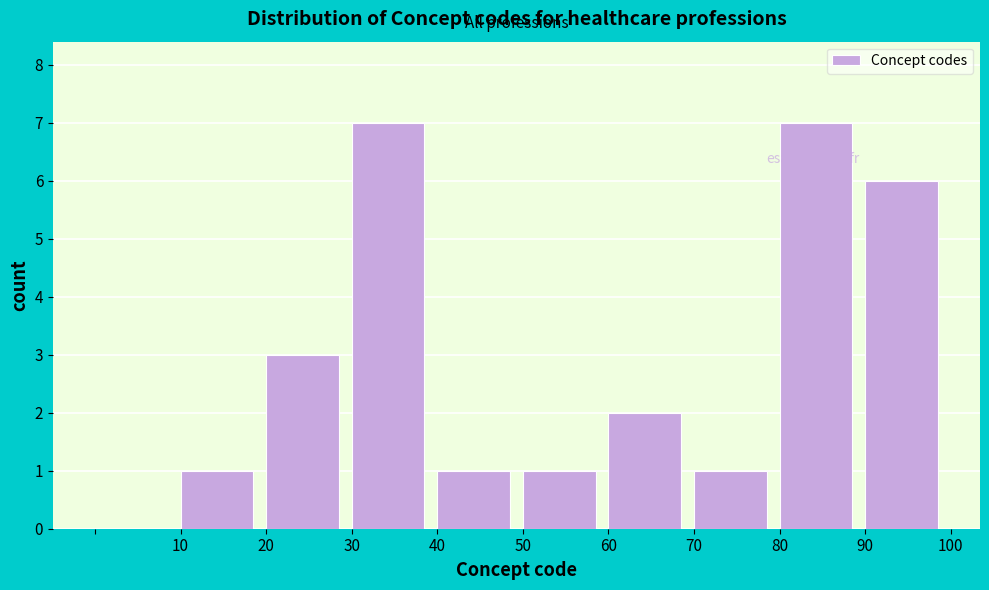

Reading left to right, list every bar in this chart as the range it spans on the x-axis followed by its height. The values are not printed on the chart, so give them approximately, as read against the axis.

0 to 10: 0
10 to 20: 1
20 to 30: 3
30 to 40: 7
40 to 50: 1
50 to 60: 1
60 to 70: 2
70 to 80: 1
80 to 90: 7
90 to 100: 6